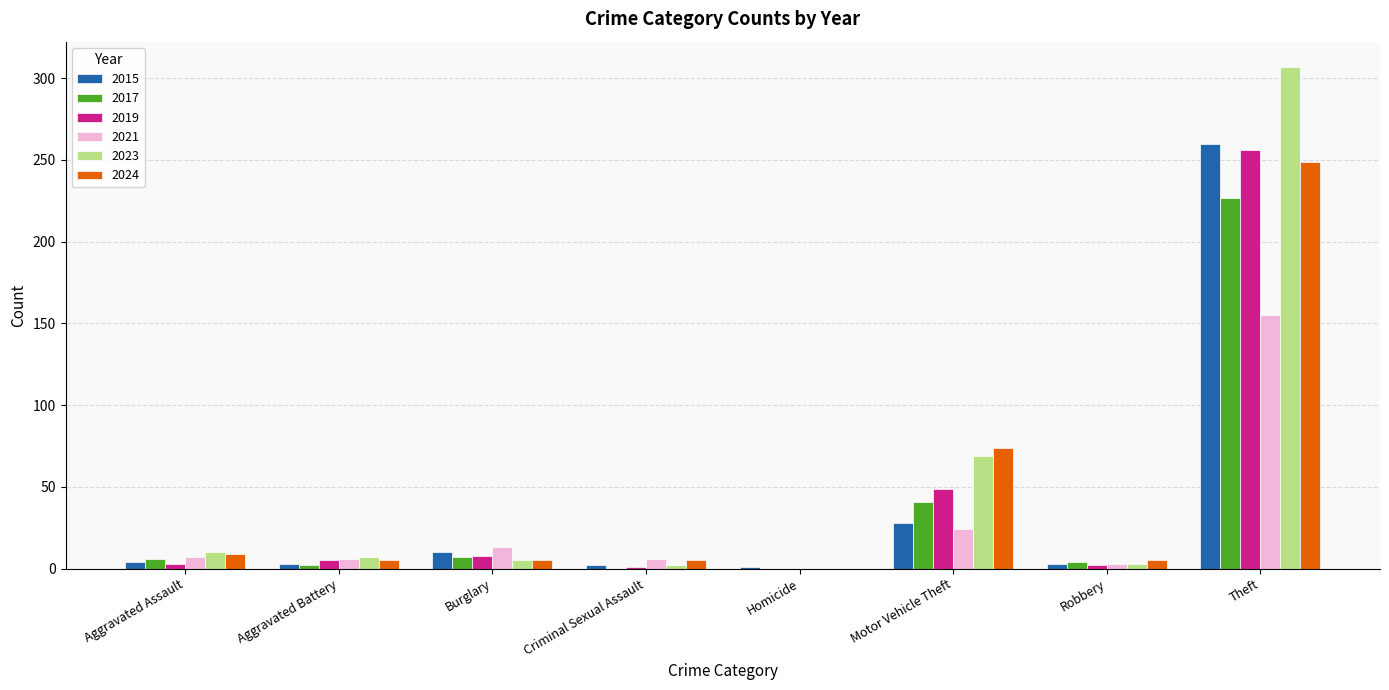

Does the chart contain stacked bars?

No